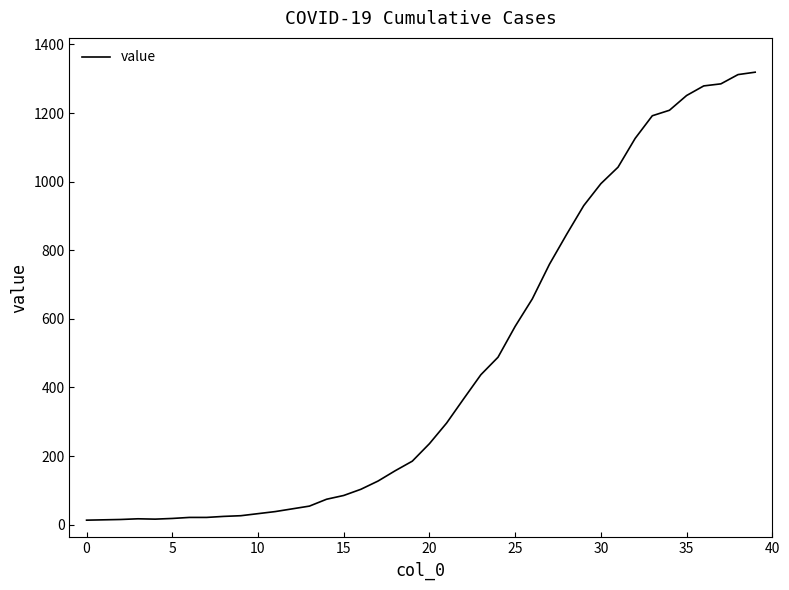

How many points are higher than both their immediate neighbors (excluding endpoints)?

1